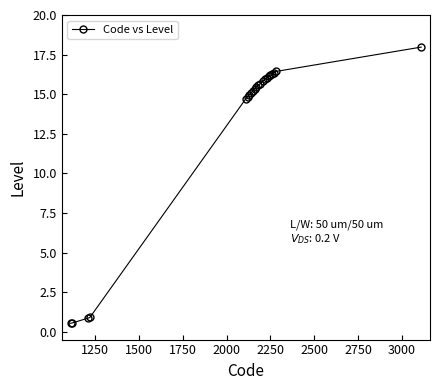

What is the smallest value displayed?

0.5